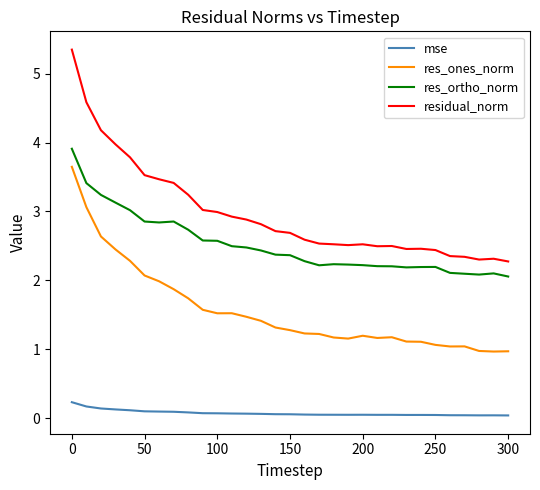

List the series in order of their peak value, lowest first.

mse, res_ones_norm, res_ortho_norm, residual_norm